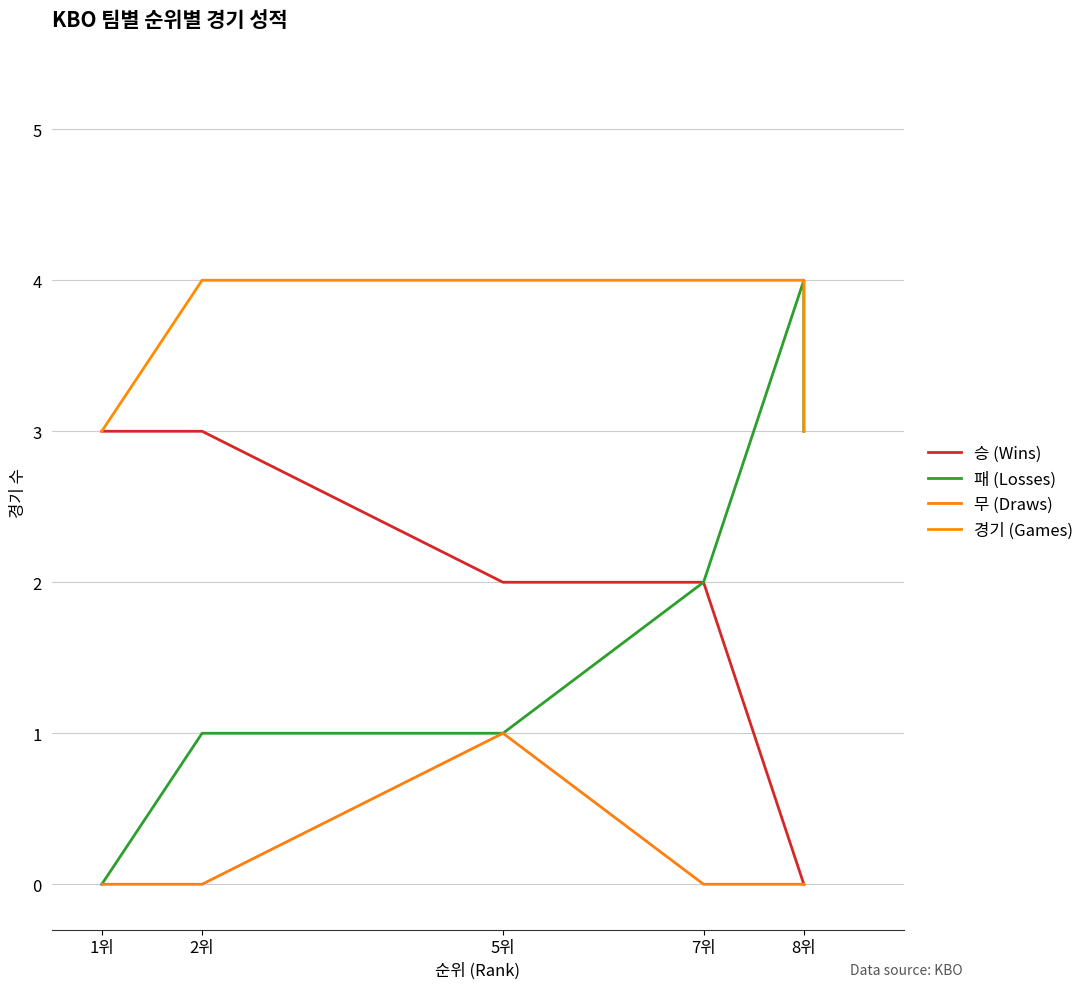

What are all the series names shown in the legend?

승 (Wins), 패 (Losses), 무 (Draws), 경기 (Games)